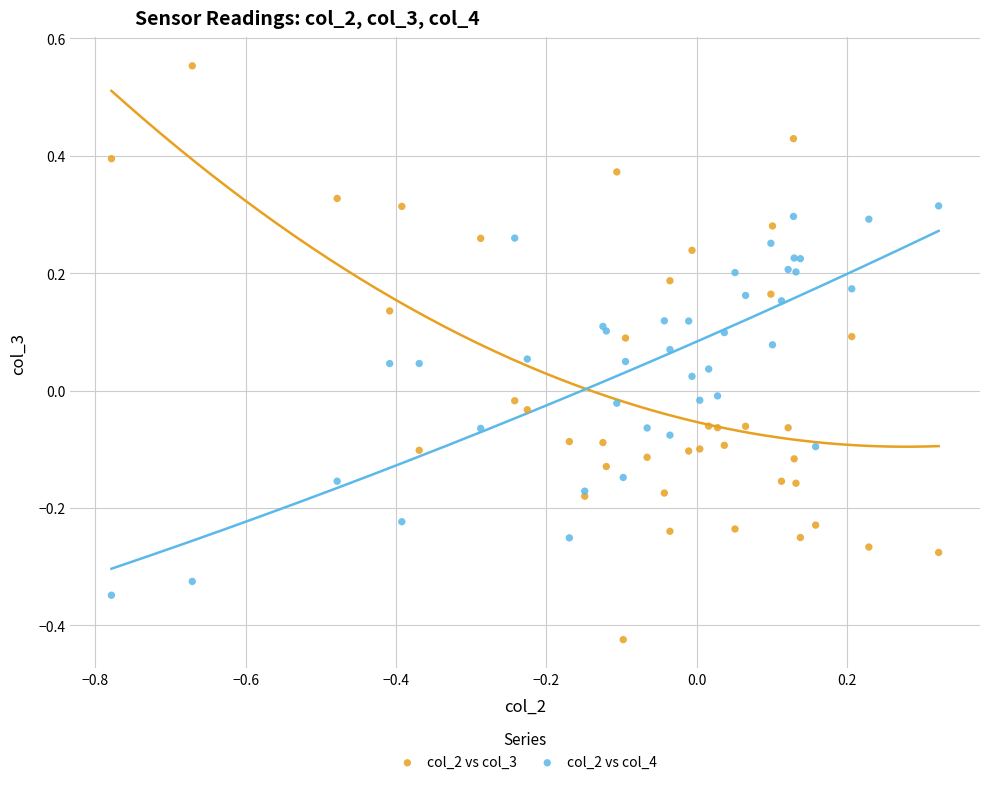

Which series contains the highest Y value?

col_2 vs col_3